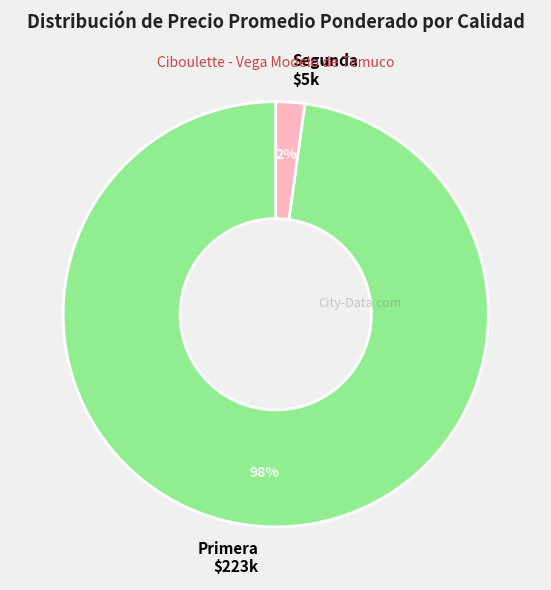

How many slices are in this pie chart?

2